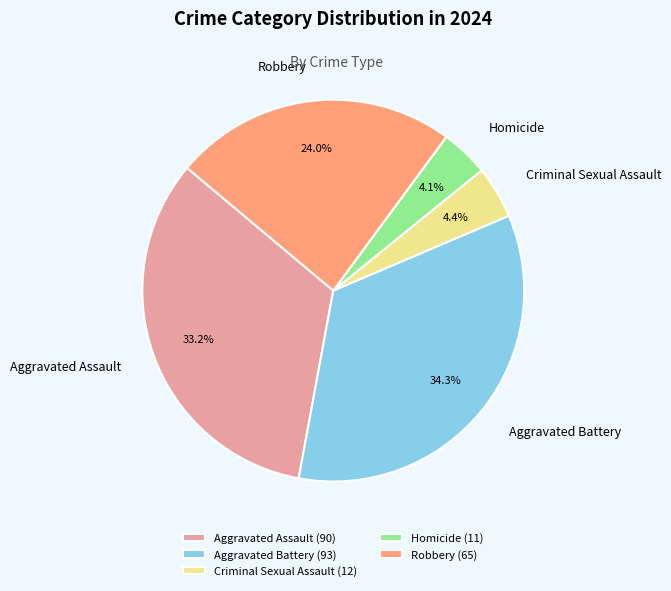

How many slices are in this pie chart?

5